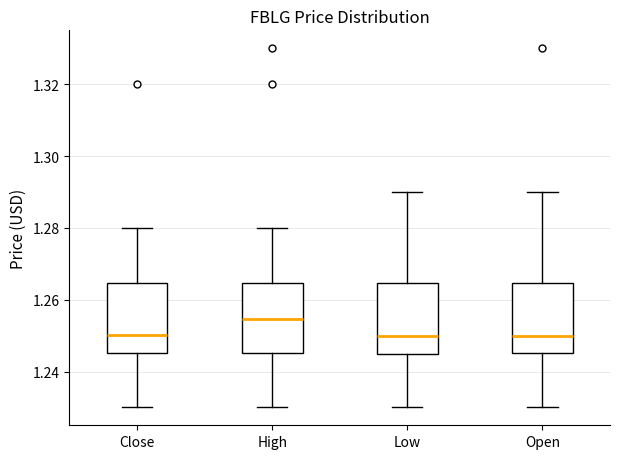

Where does the upper whisker of the box for Low end on the y-axis? The values are not printed on the chart, so give them approximately, as read against the axis.

1.290